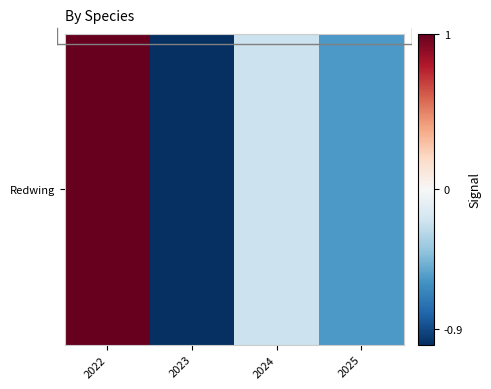

Which label corresponds to the smallest value in the chart?

2023